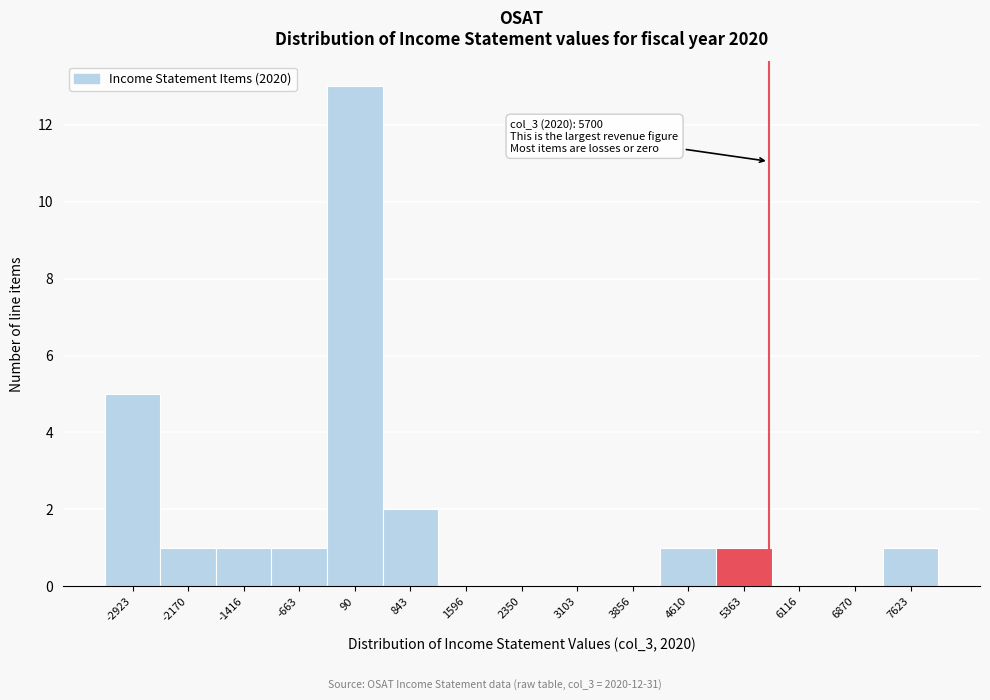

Over which range of the x-axis is the bar tallest?

-300 to 500